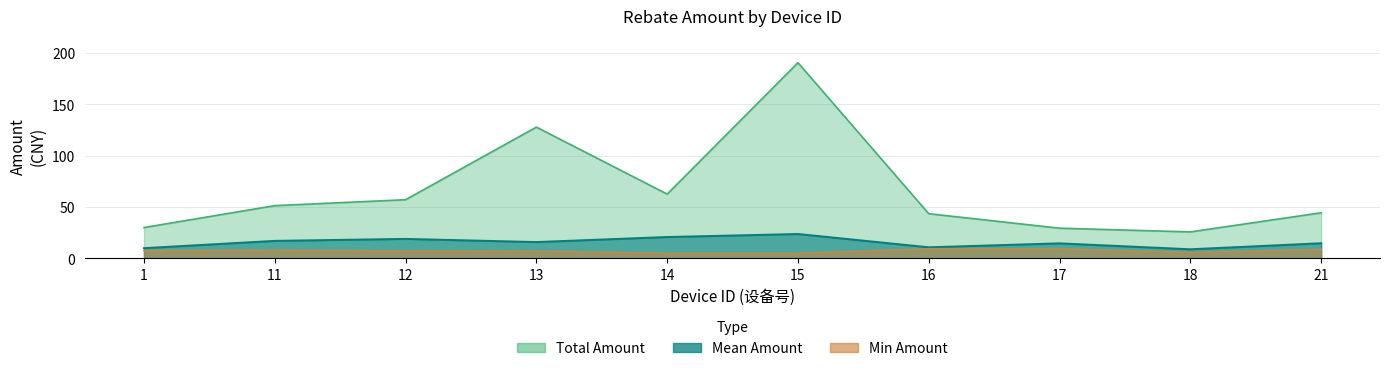

The Mean Amount series shows 5.2 at 16. True or false?

False